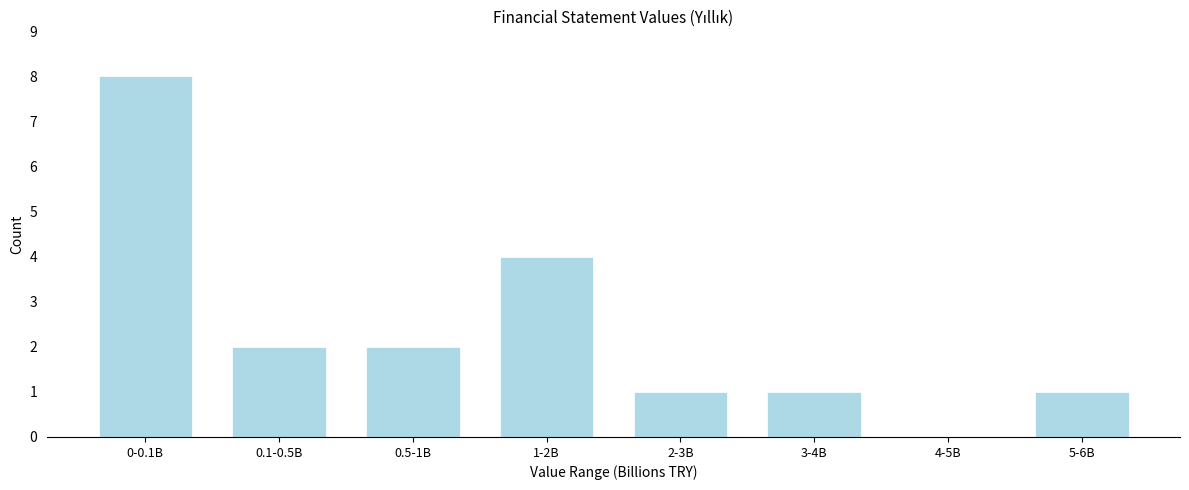

Reading left to right, what are all the values shown in this chart?

0-0.1B=8	0.1-0.5B=2	0.5-1B=2	1-2B=4	2-3B=1	3-4B=1	4-5B=0	5-6B=1